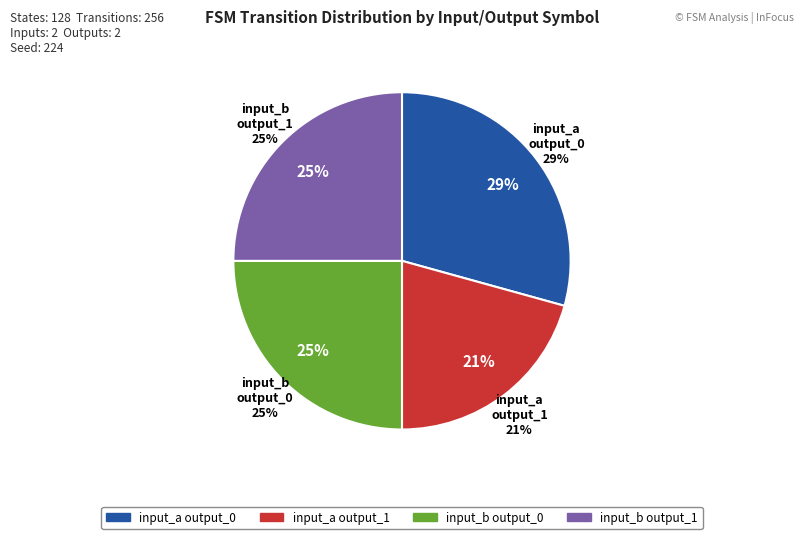

To the nearest percent, what portion does input_b output_1 represent?

25%